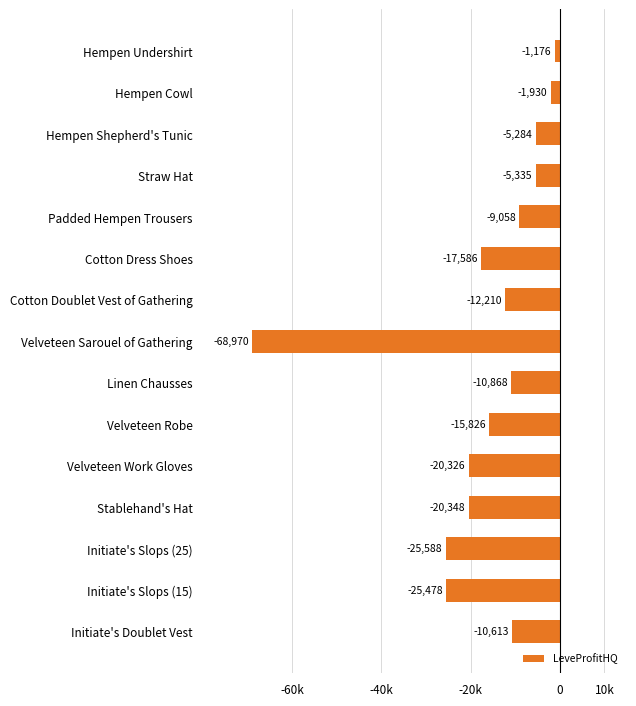

Which label corresponds to the largest value in the chart?

Hempen Undershirt